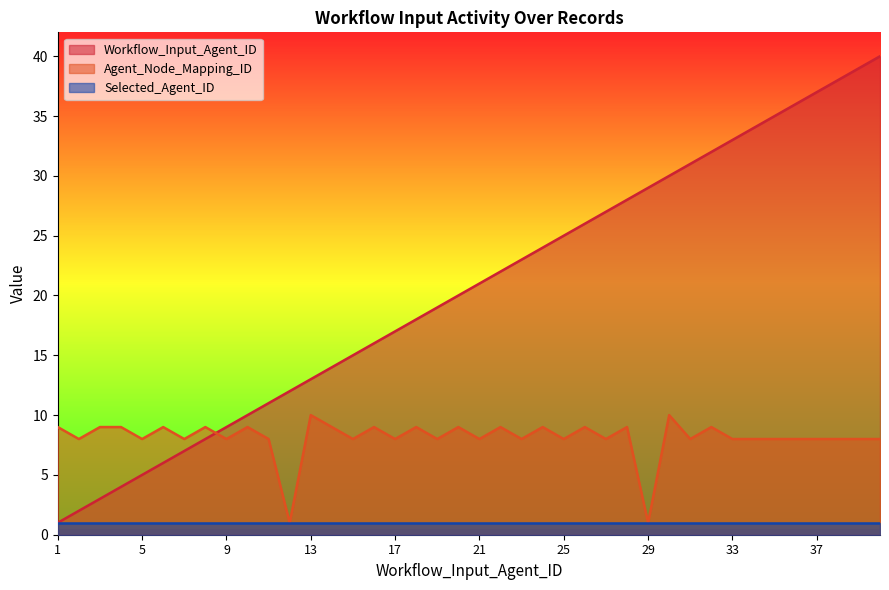

Which series ends up on top after the final intersection of Workflow_Input_Agent_ID and Agent_Node_Mapping_ID?

Workflow_Input_Agent_ID